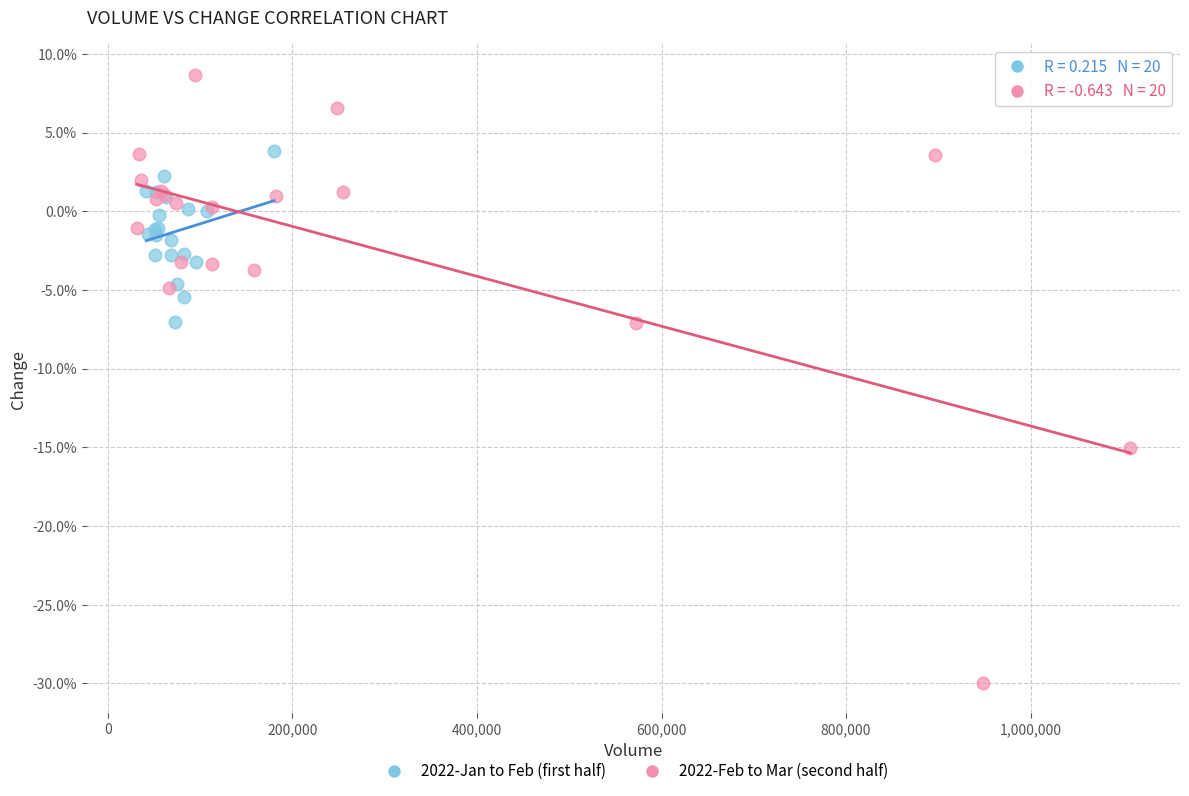

Which series reaches the maximum Y coordinate?

2022-Feb to Mar (second half)